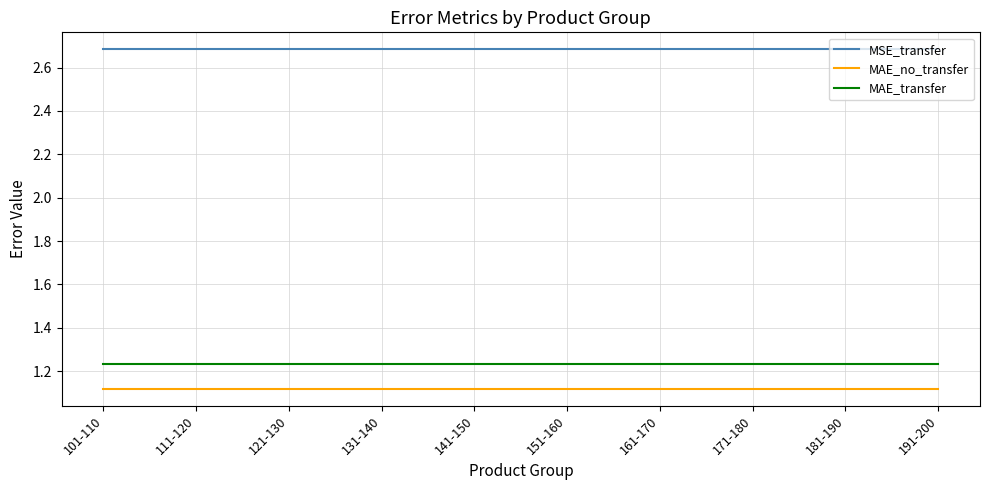

Which series has the largest total across all categories?

MSE_transfer